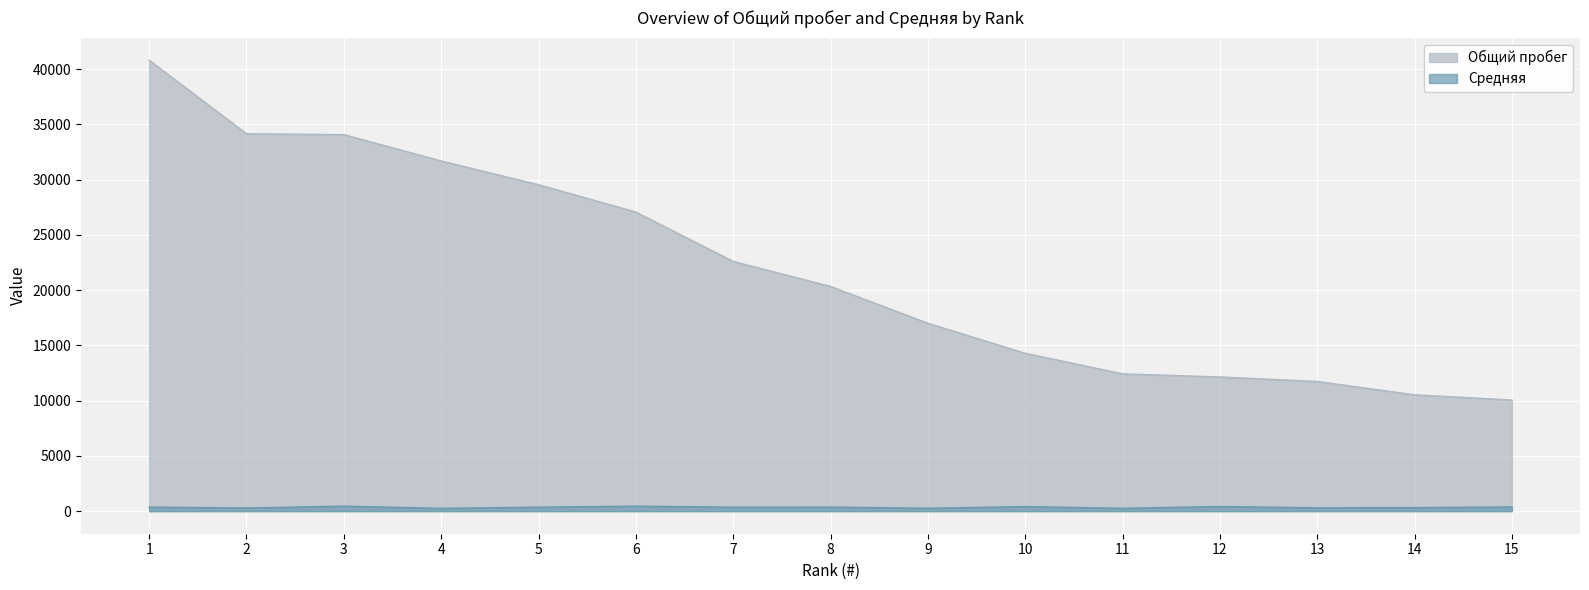

What is the minimum value for Средняя?

254.7